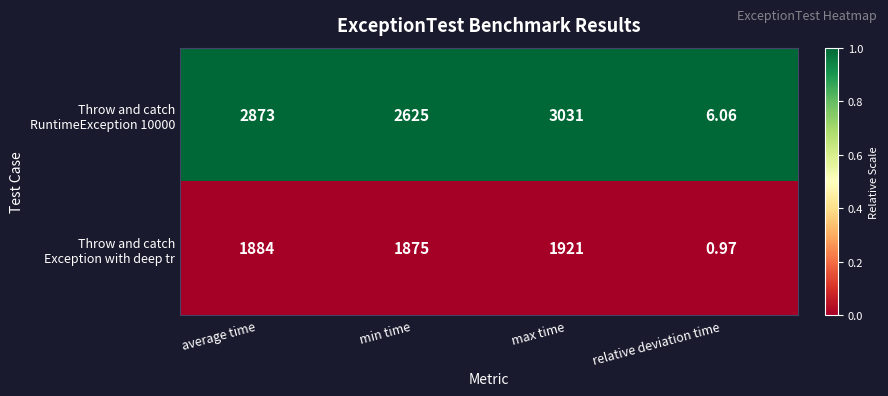

At which category does the chart reach its minimum across all series?

relative deviation time